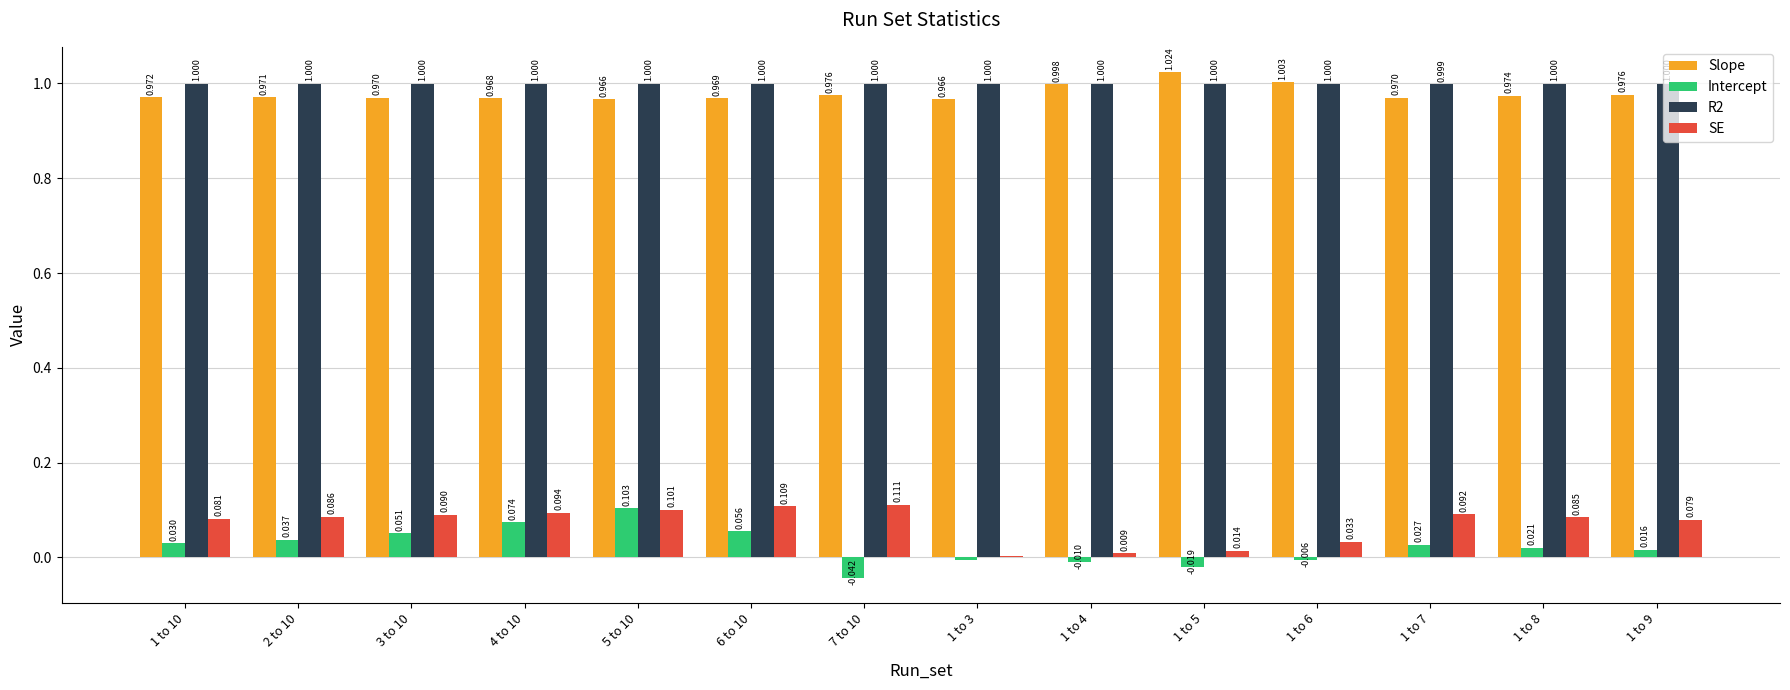

Between 2 to 10 and 1 to 8, which series saw the biggest shift?

Intercept